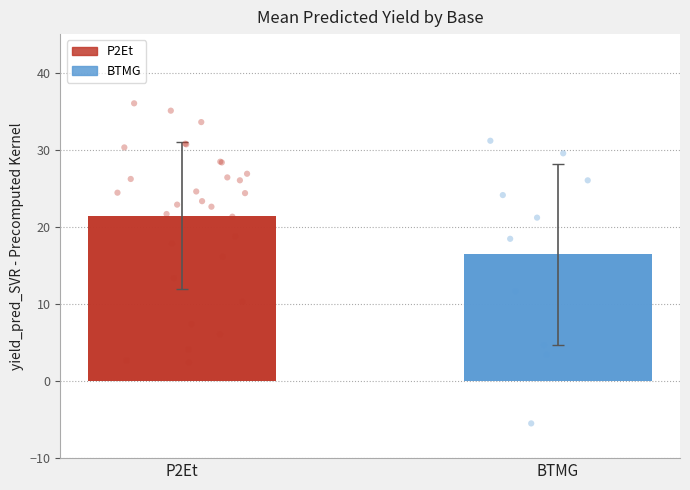

Approximately how many times larger is the value at 17 compared to 26?

0.7